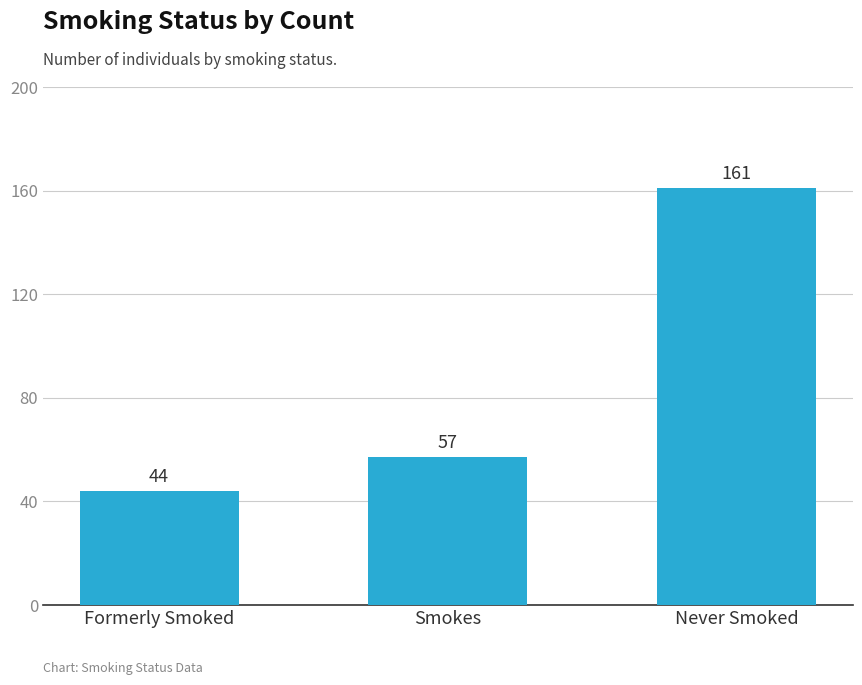

What is the change in value from Formerly Smoked to Never Smoked?

+117